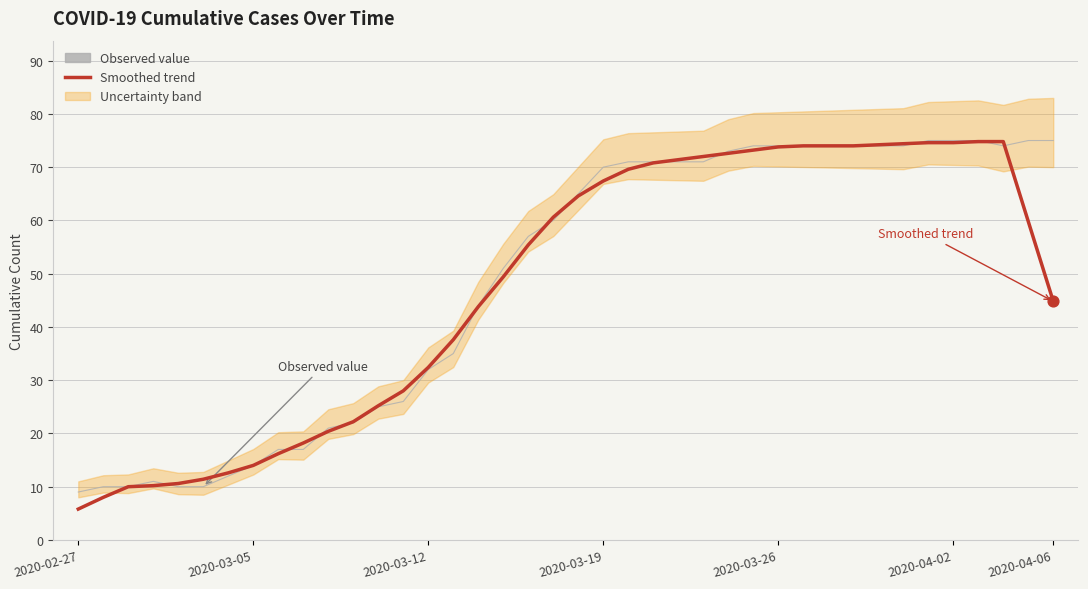

What is the total value across all series at 2020-03-26?

147.8